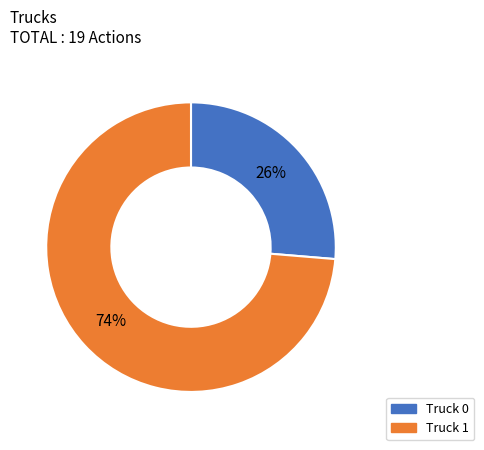

Rank the categories by value from lowest to highest.

Truck 0, Truck 1